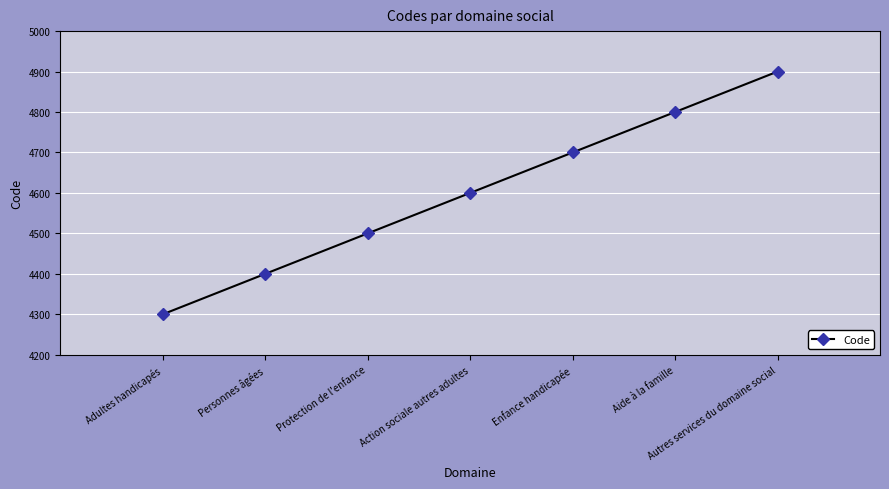

What position from the left is Action sociale autres adultes?

4